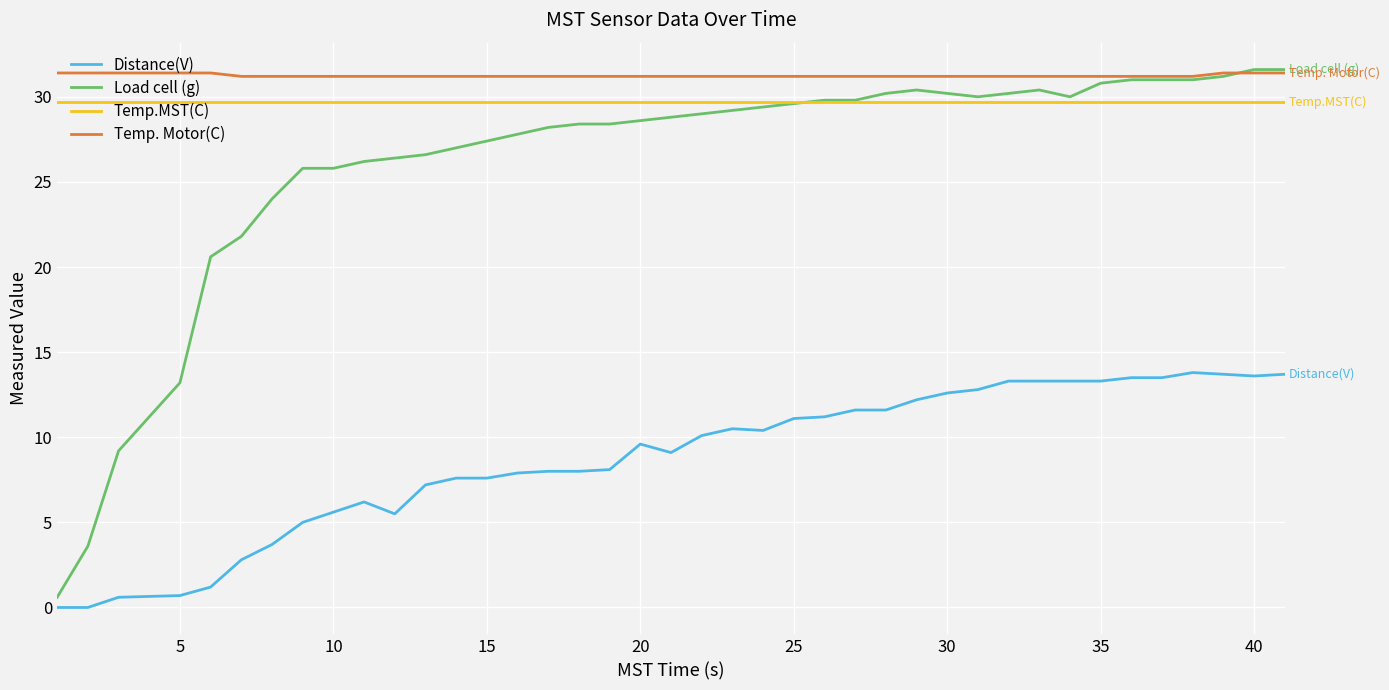

Which series has the widest spread of values?

Load cell (g)